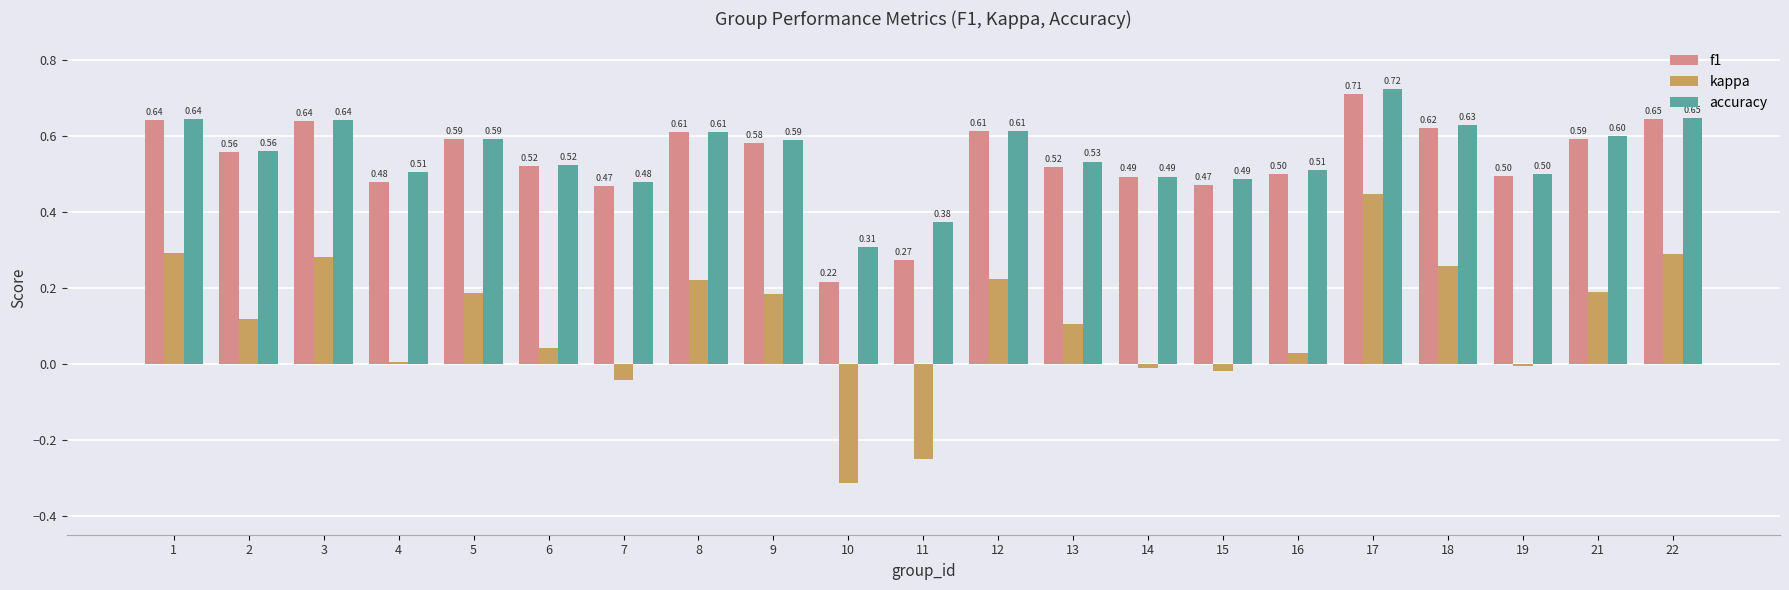

Does the chart contain any negative values?

Yes